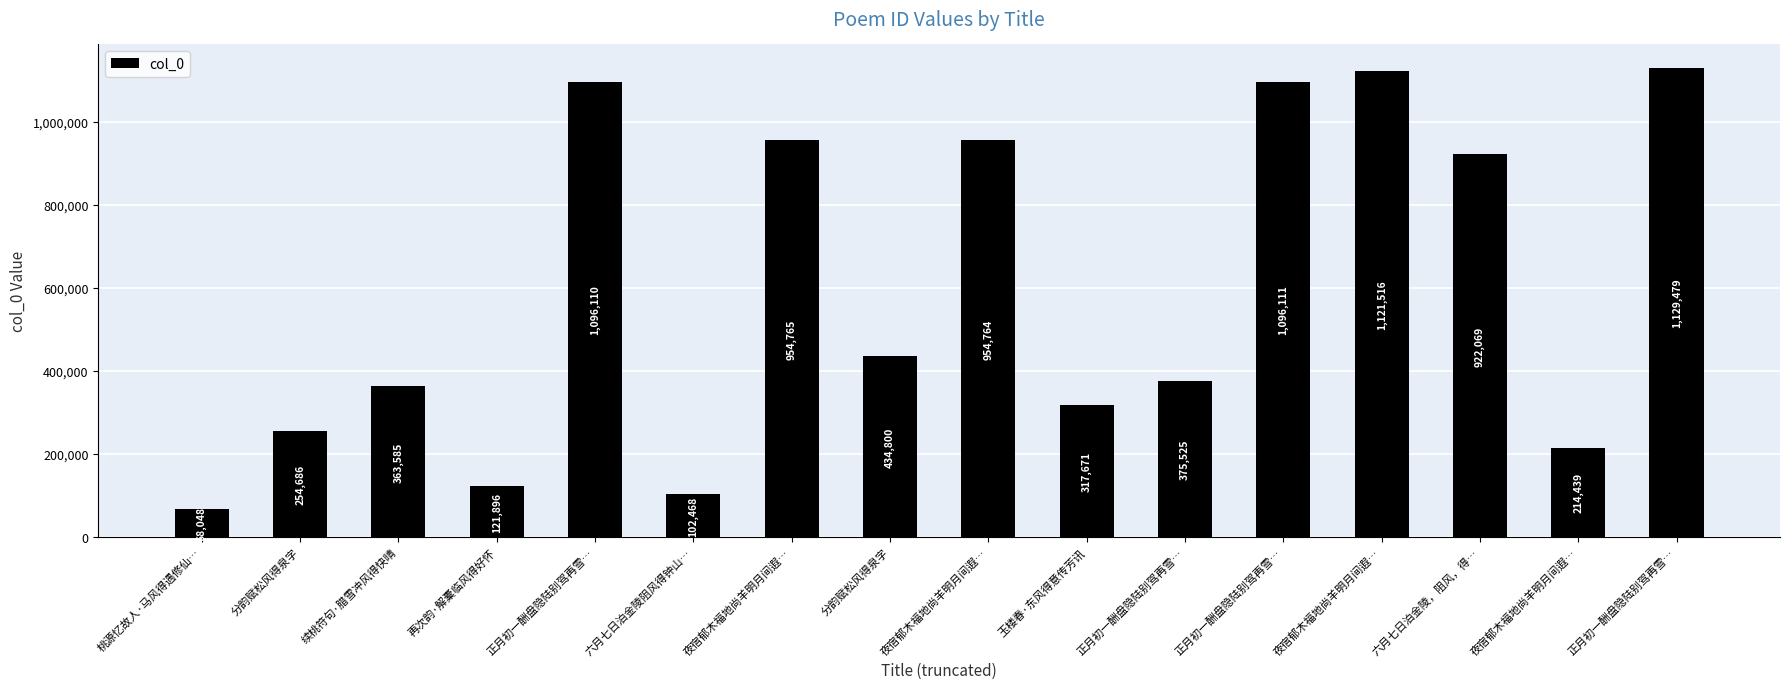

Reading left to right, extract all data points from this chart.

桃源忆故人·马风得遇修仙…=68048	分韵赋松风得泉字=254686	续桃符句·腊雪冲风得快晴=363585	再次韵·解橐临风得好怀=121896	正月初一酬盘隐陆别驾再雪…=1096110	六月七日泊金陵阻风得钟山…=102468	夜宿郁木福地尚羊明月间遐…=954765	分韵赋松风得泉字=434800	夜宿郁木福地尚羊明月间遐…=954764	玉楼春·东风得意传芳讯=317671	正月初一酬盘隐陆别驾再雪…=375525	正月初一酬盘隐陆别驾再雪…=1096111	夜宿郁木福地尚羊明月间遐…=1121516	六月七日泊金陵，阻风，得…=922069	夜宿郁木福地尚羊明月间遐…=214439	正月初一酬盘隐陆别驾再雪…=1129479